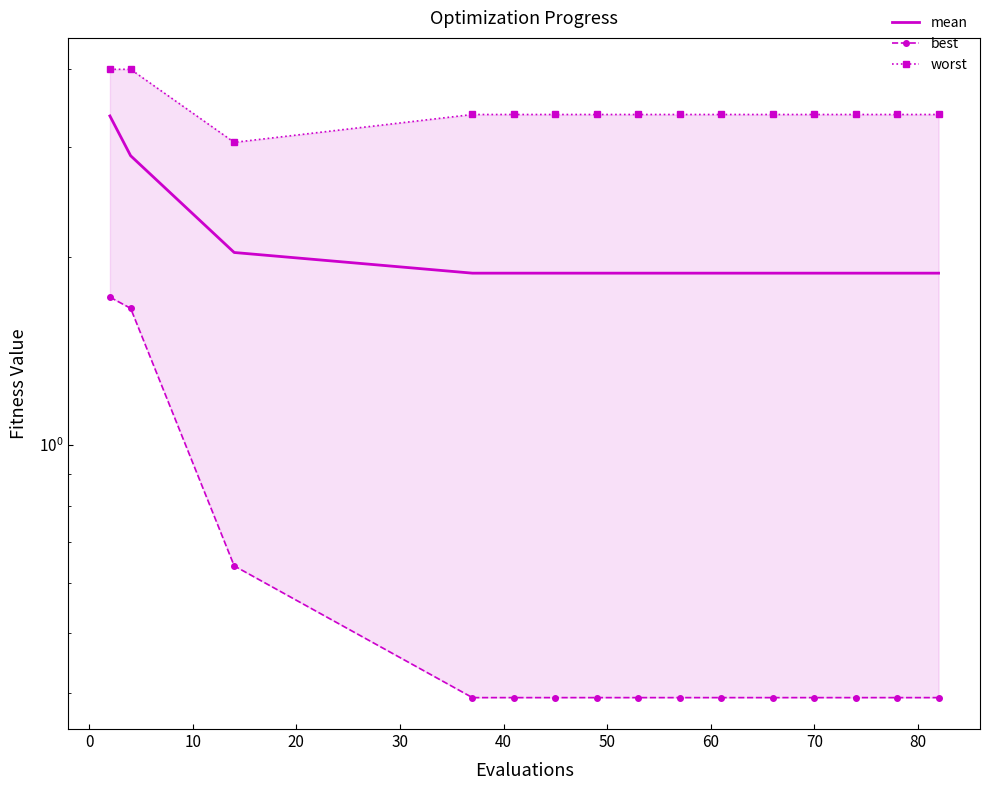

True or false: worst has more than 2 interior local peaks.

False